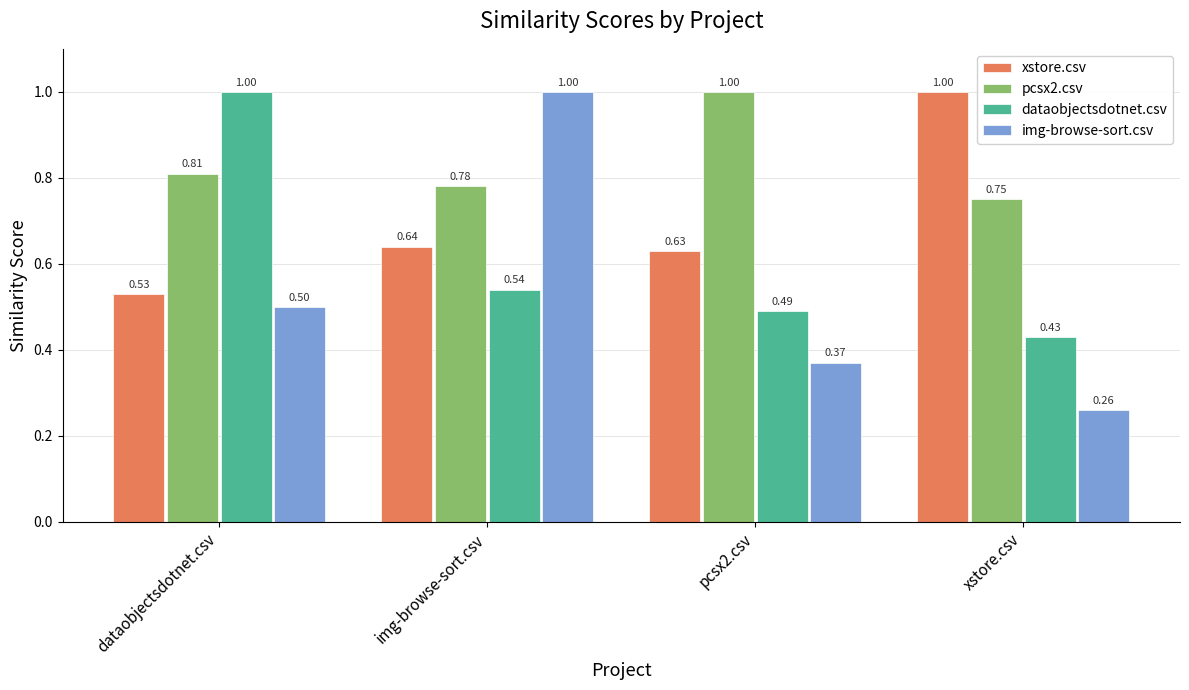

At which category is the sum across all series the highest?

img-browse-sort.csv